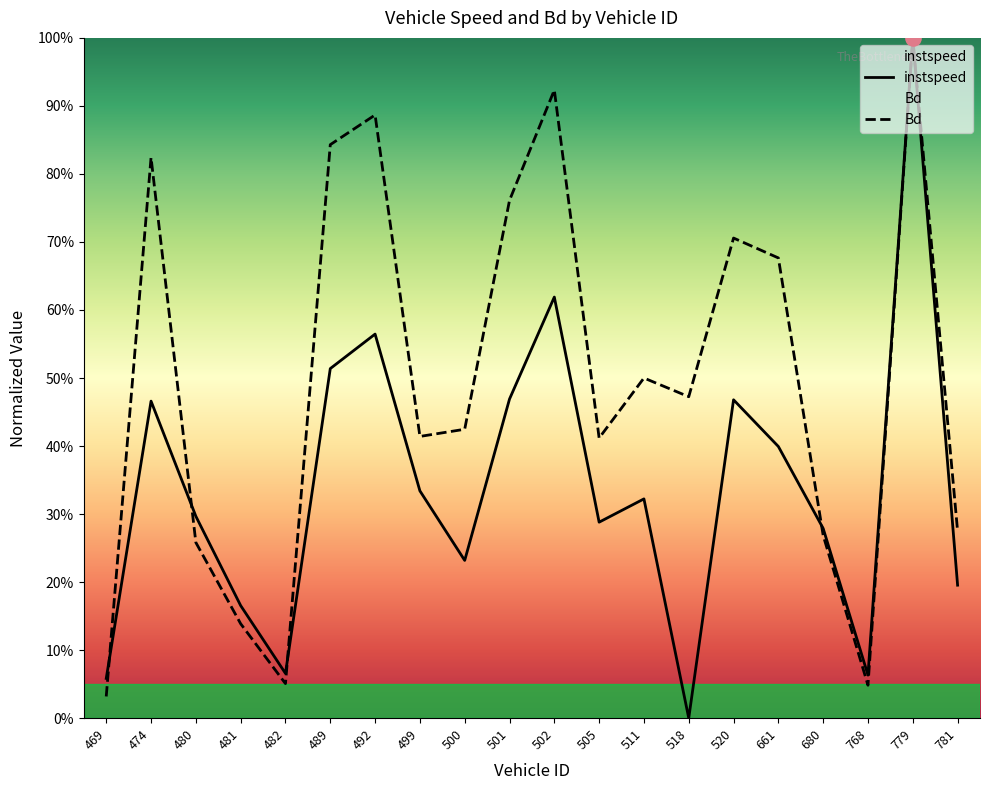

At which category is the sum across all series the highest?

779